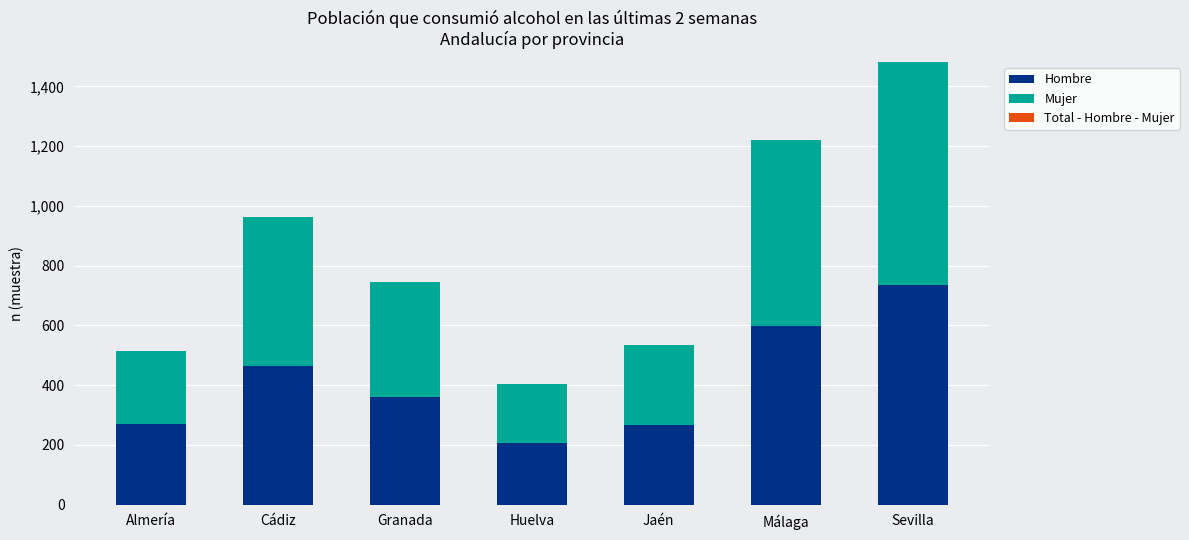

The value of Hombre at Jaén is 382. True or false?

False